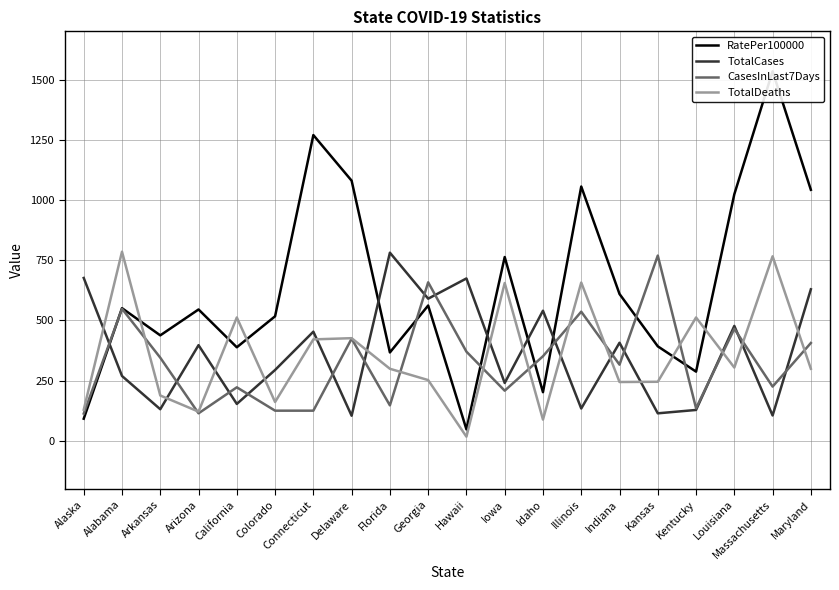

Is the value of TotalCases at Louisiana greater than the value of TotalDeaths at Alaska?

Yes